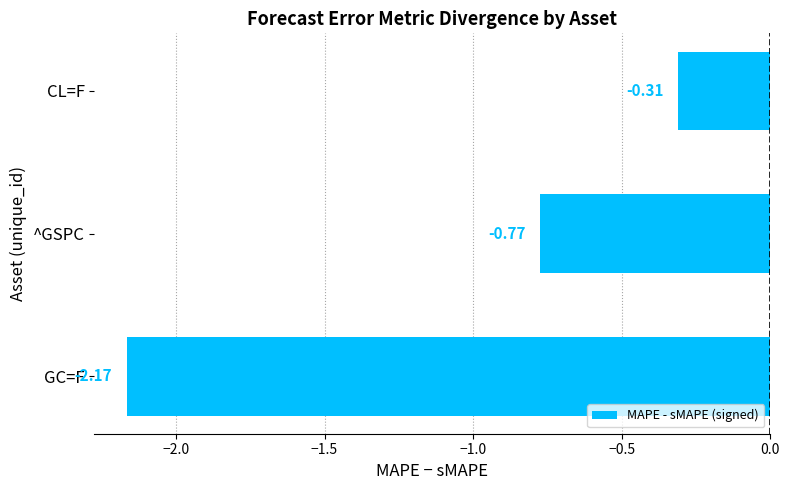

What is the difference between the second highest and minimum values?

1.4